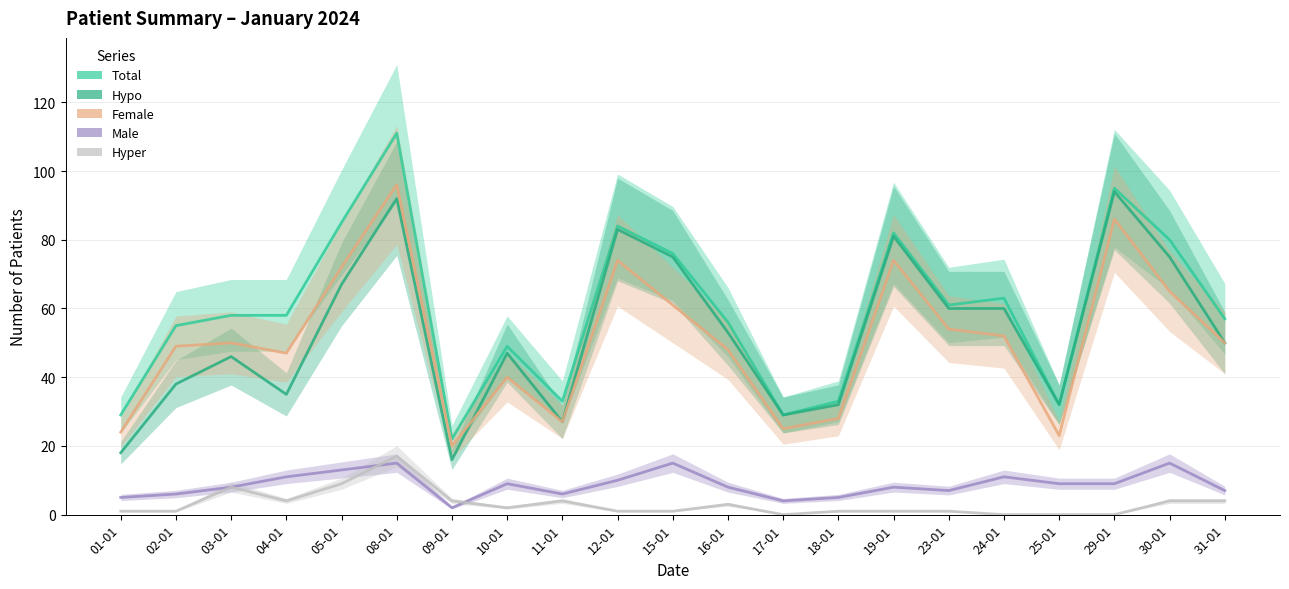

How many data points does each series have?

21